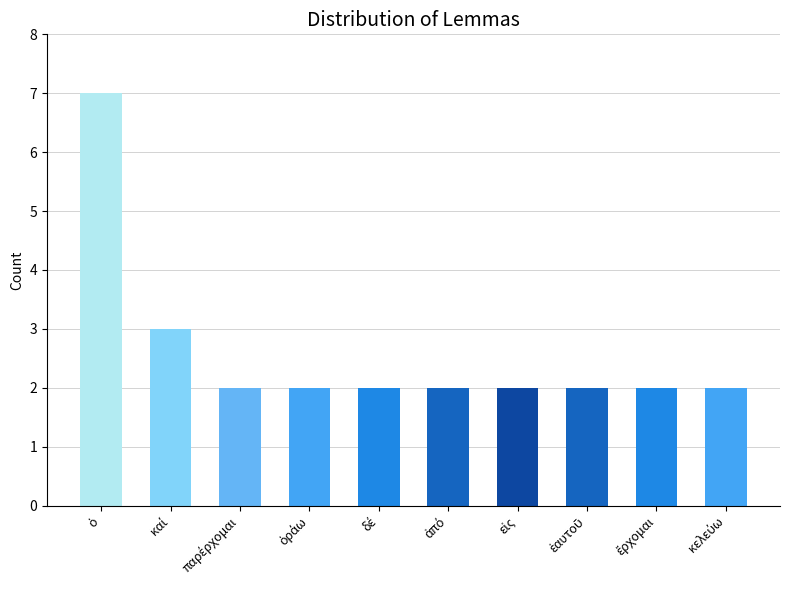

What is the maximum value shown in the chart?

7